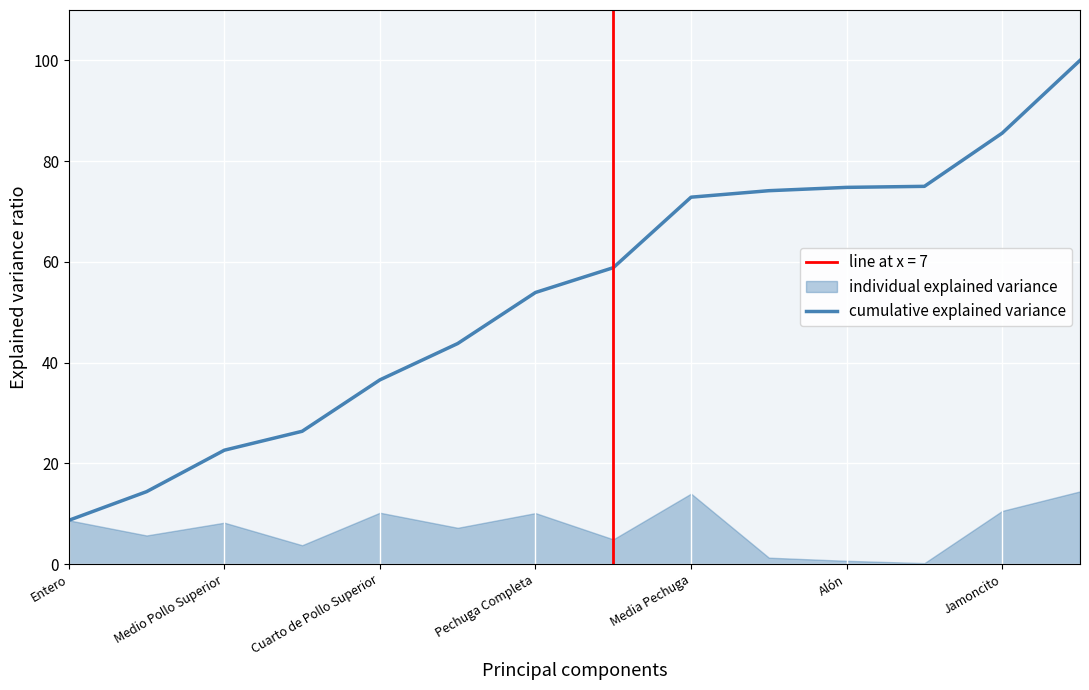

What is the maximum value shown in the chart?

100.0